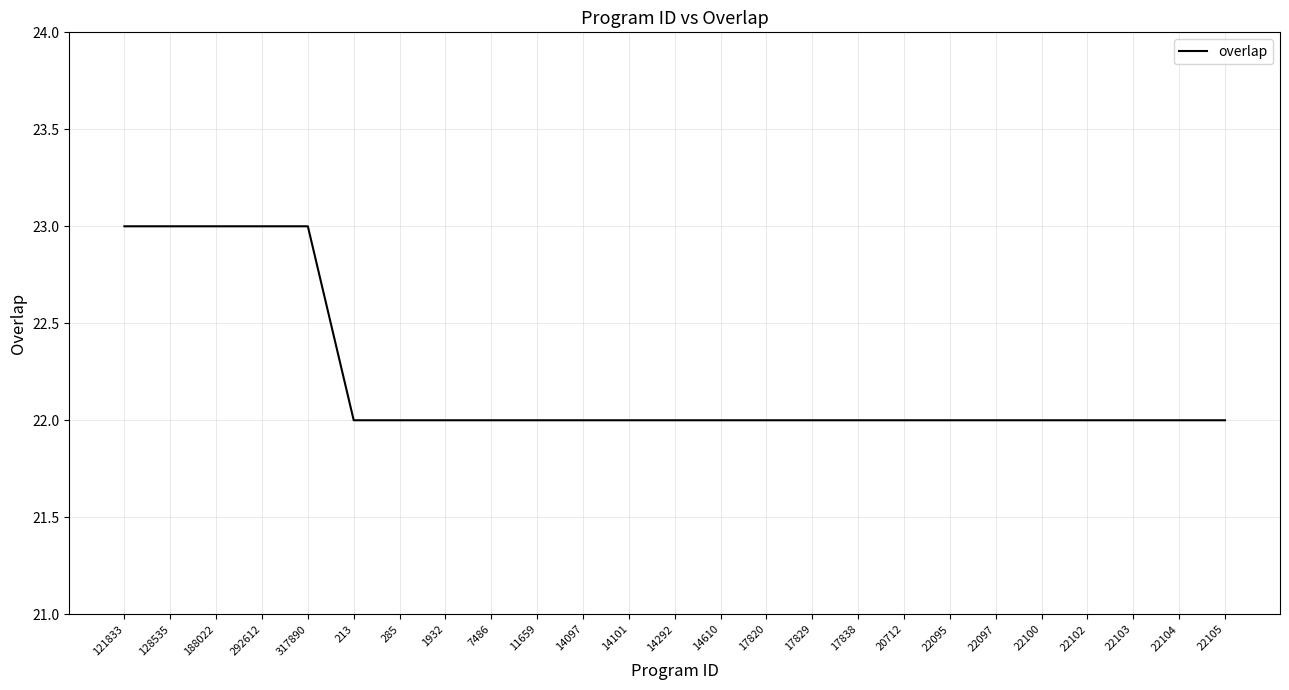

Is this an area chart (filled region under the line)?

No